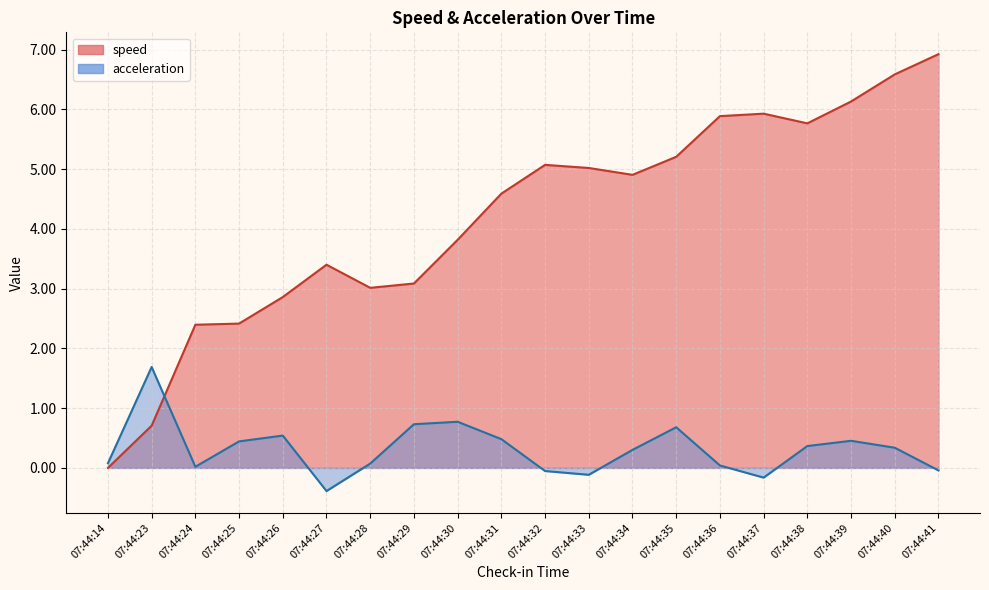

What is the average value of the acceleration series?

0.3